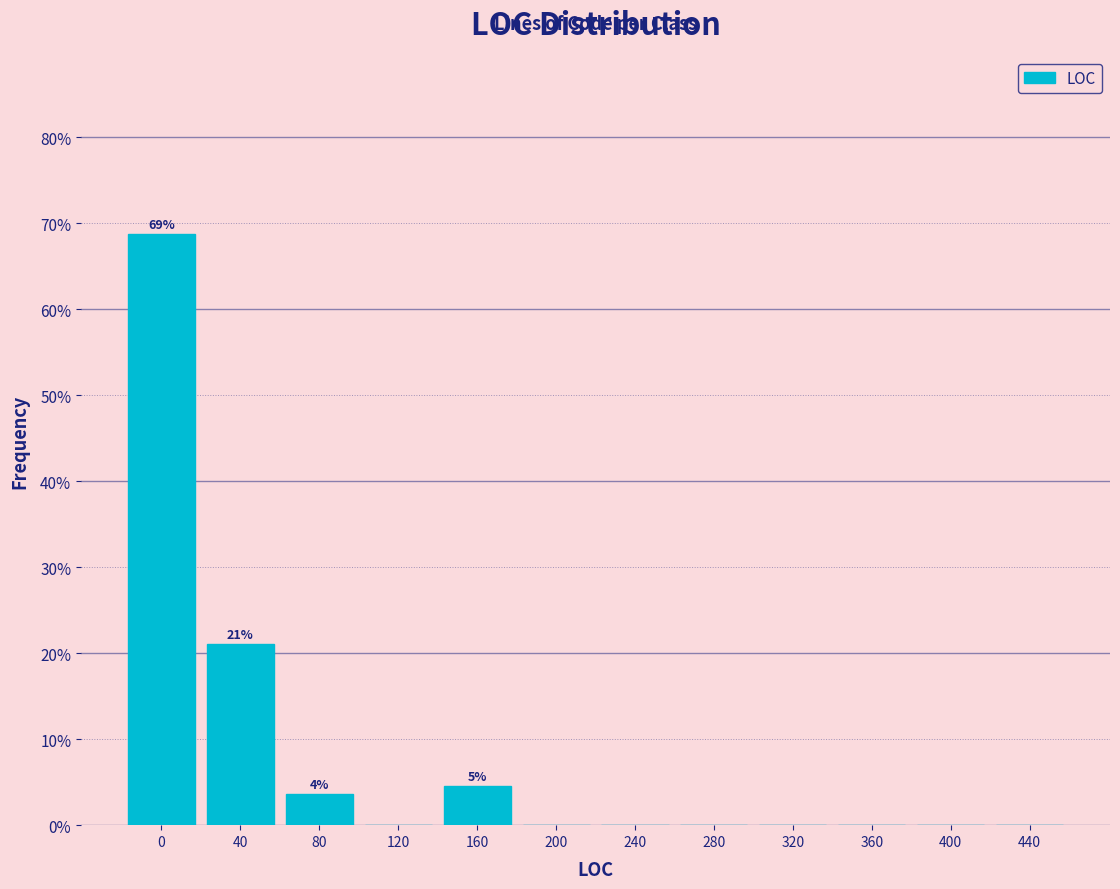

Are the bars horizontal?

No